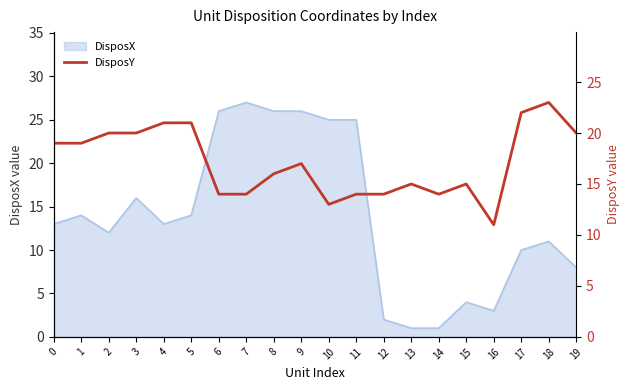

The value at 8 is 16. True or false?

True